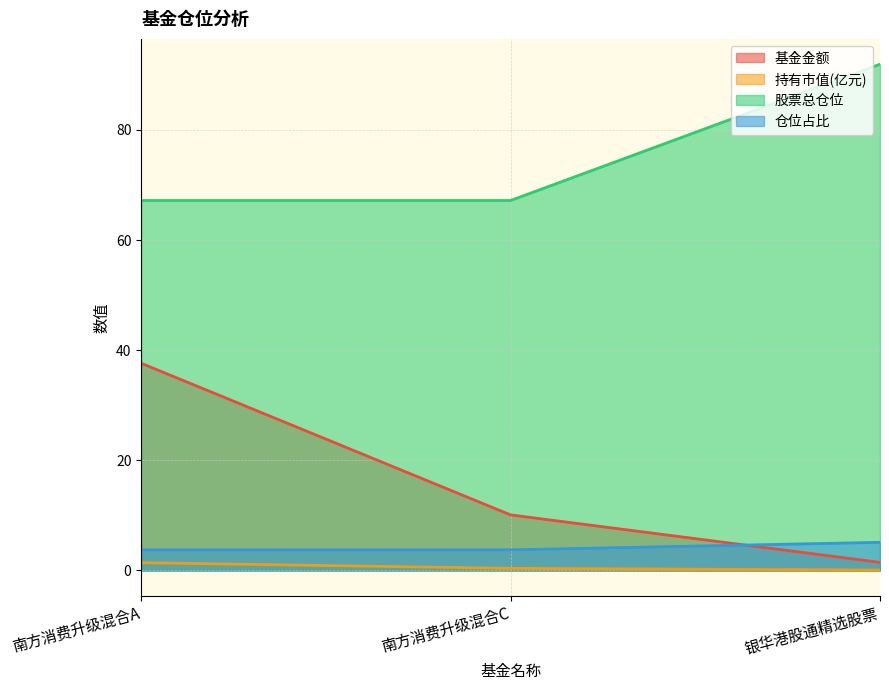

What is the label of the 3rd point from the right?

南方消费升级混合A